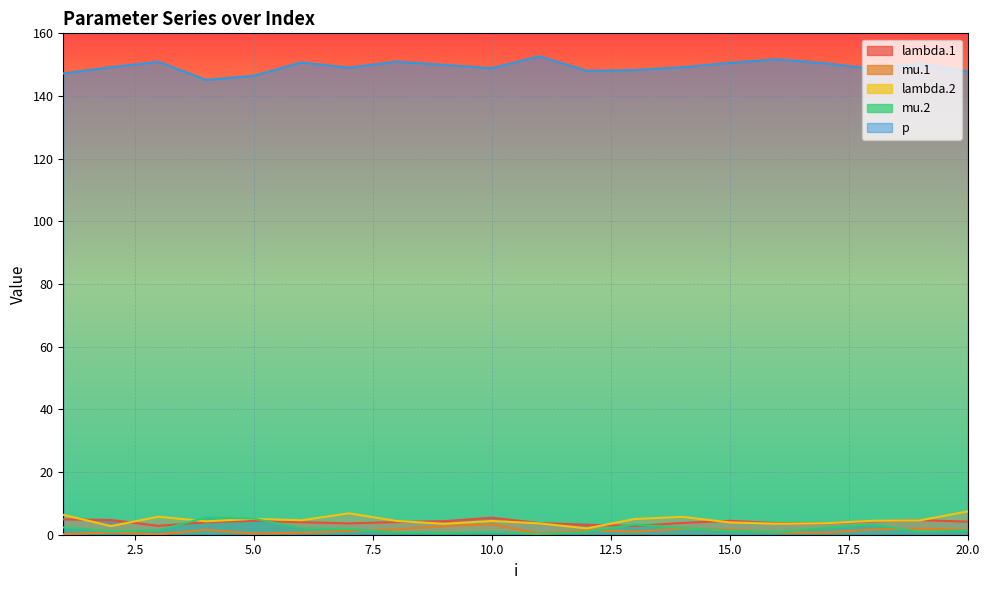

Count the number of categories in the chart.

20